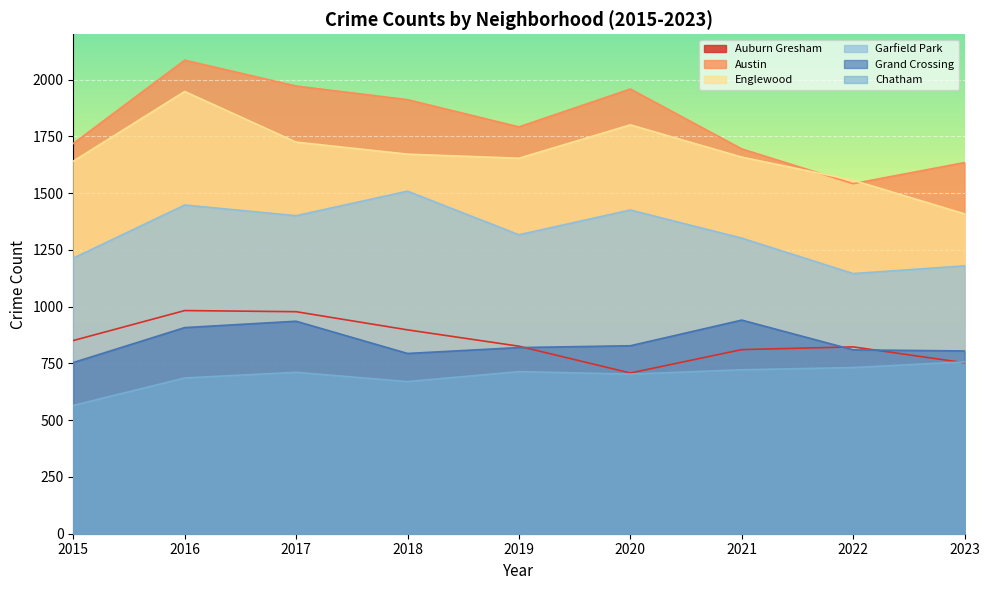

What are all the series names shown in the legend?

Auburn Gresham, Austin, Englewood, Garfield Park, Grand Crossing, Chatham